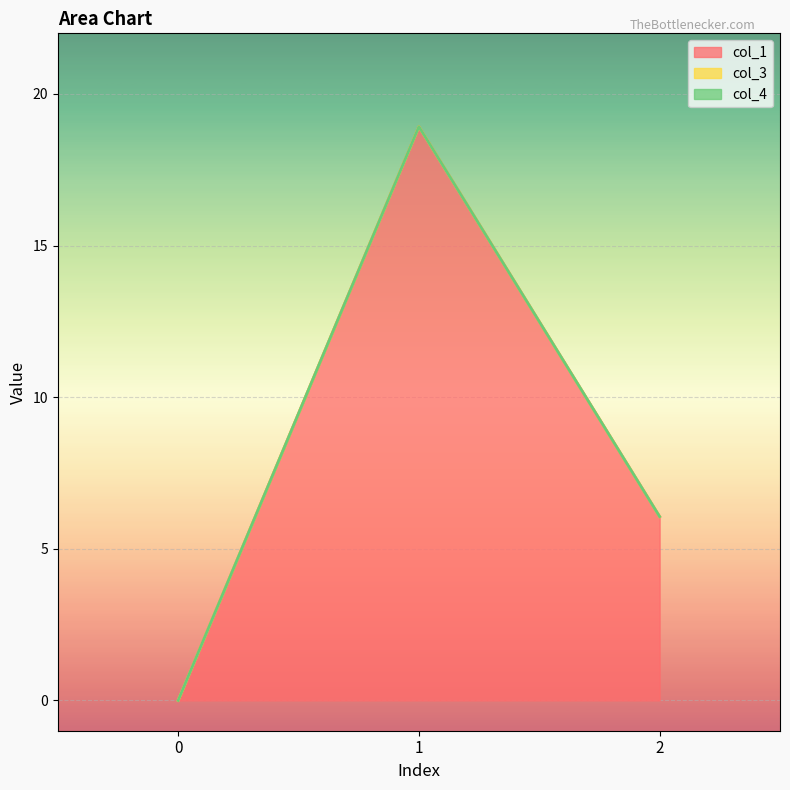

Does the chart display data point markers on the line(s)?

No